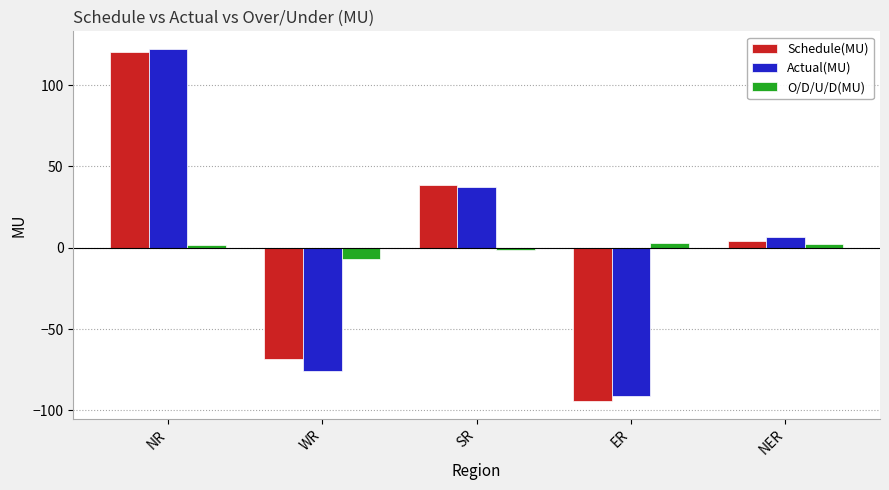

What is the approximate value of Schedule(MU) at WR?

-68.6